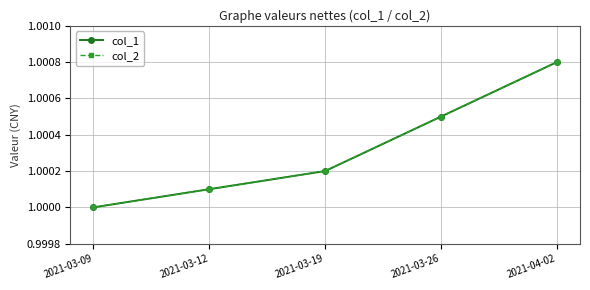

Is this an area chart (filled region under the line)?

No